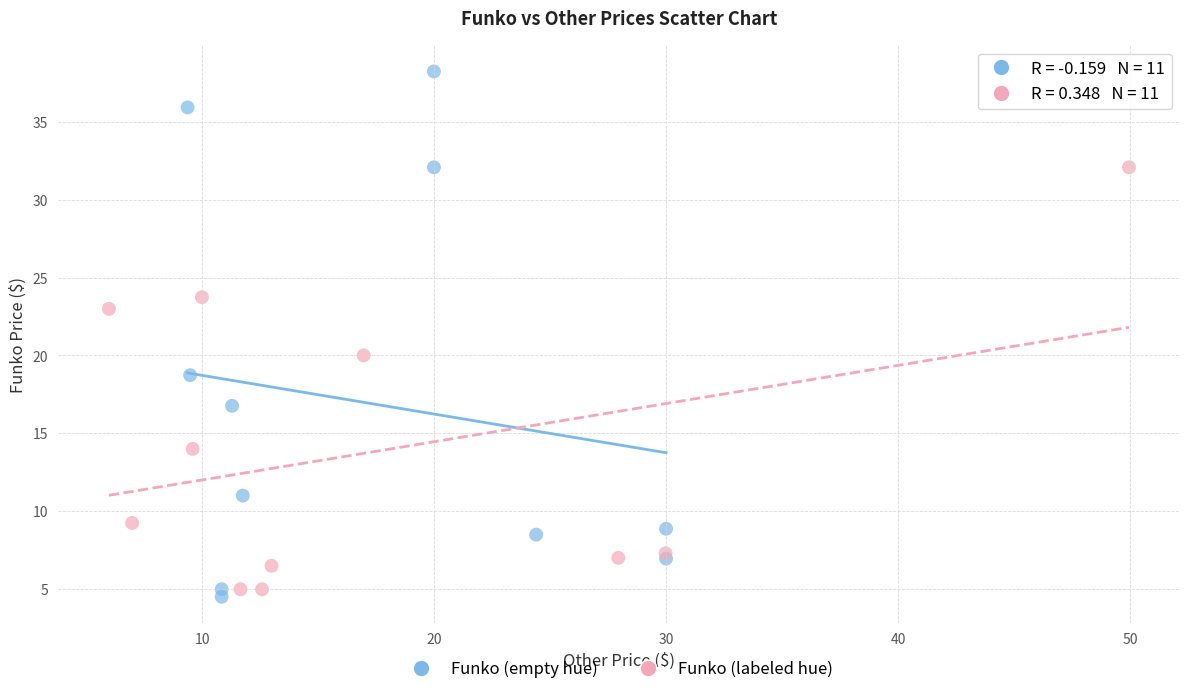

Which series has the largest Y range (max minus min)?

Funko (empty hue)